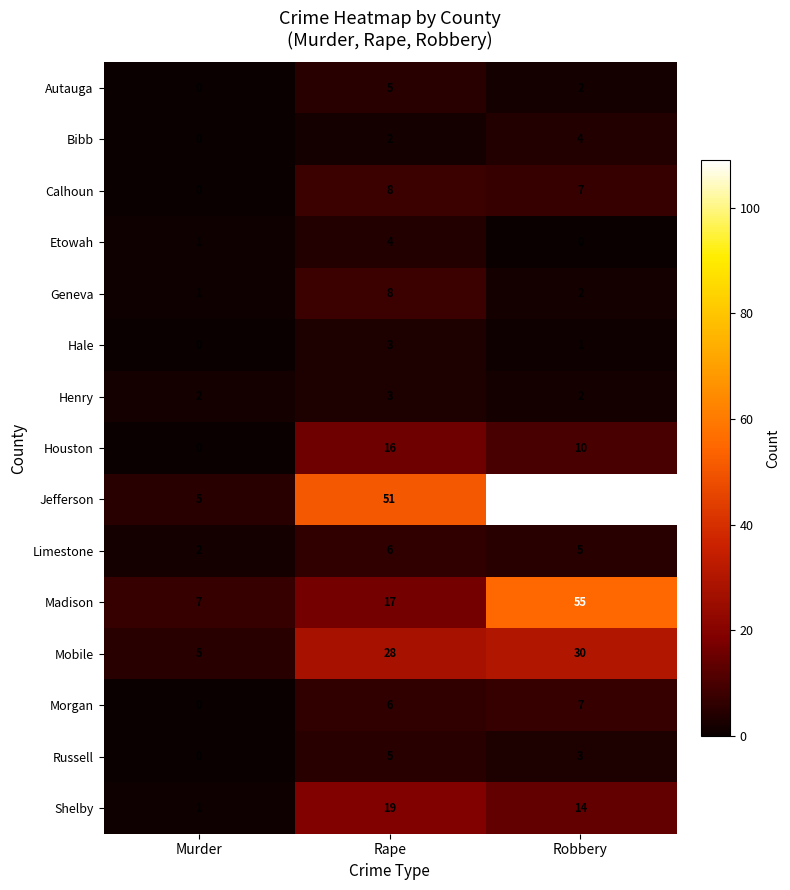

At which label does Russell first exceed 3?

Rape